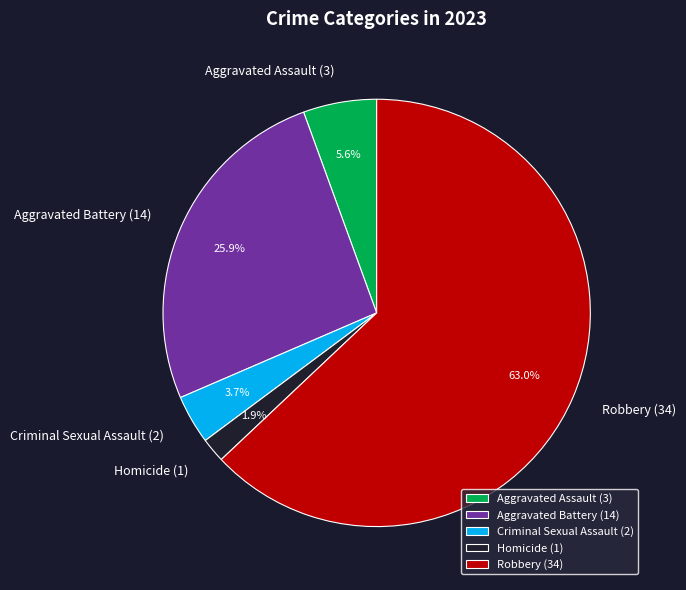

What is the smallest slice in the pie chart?

Homicide